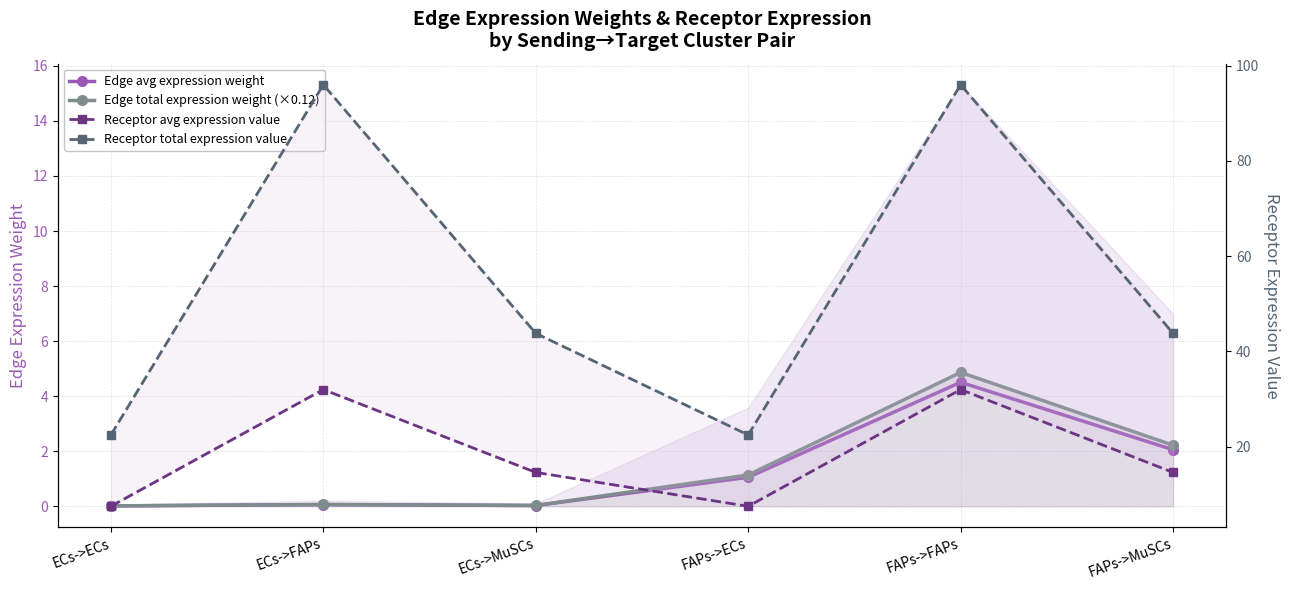

The Edge avg expression weight series shows 2.9 at FAPs->MuSCs. True or false?

False